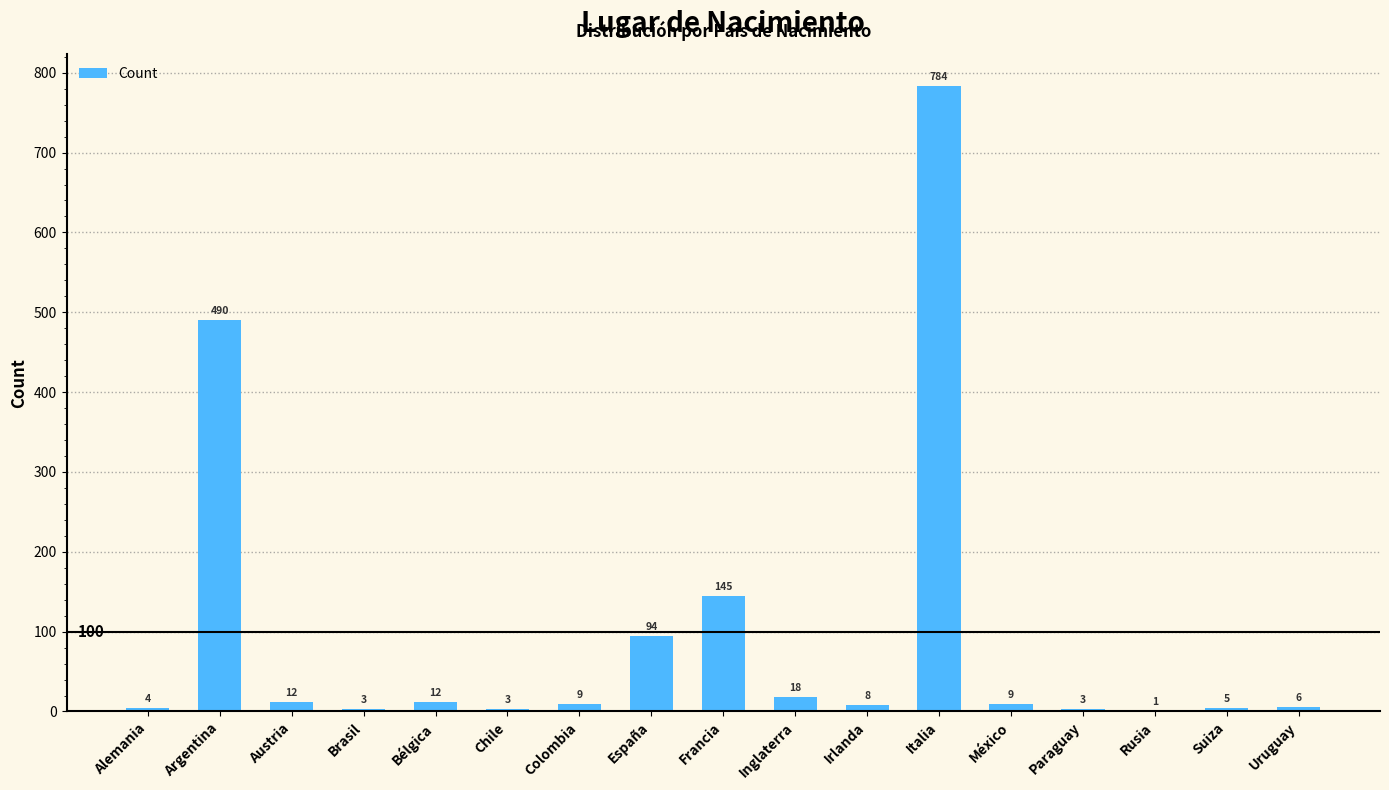

Read the value at España.

94